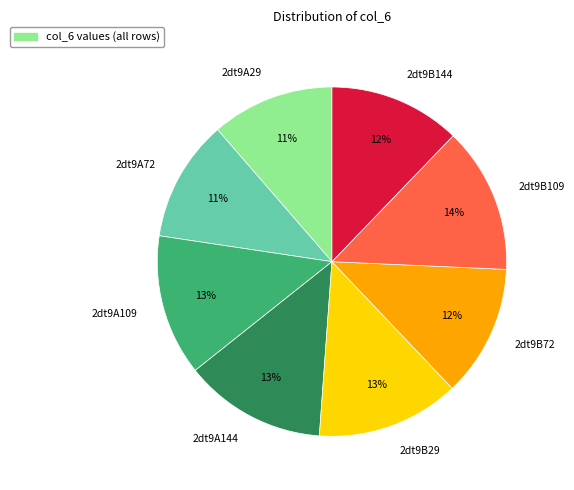

To the nearest percent, what portion does 2dt9A29 represent?

11%